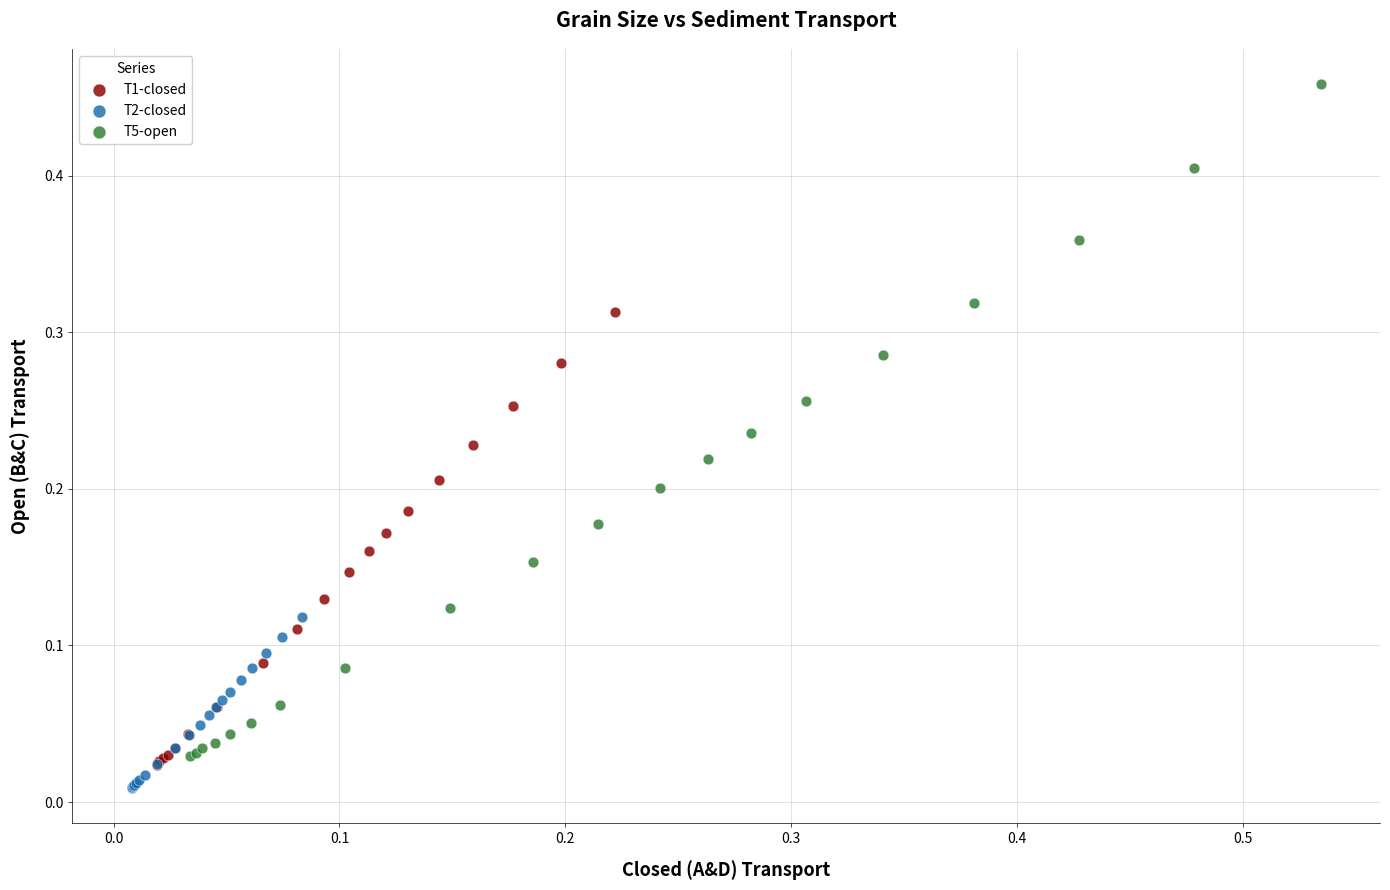

Which series contains the lowest Y value?

T2-closed